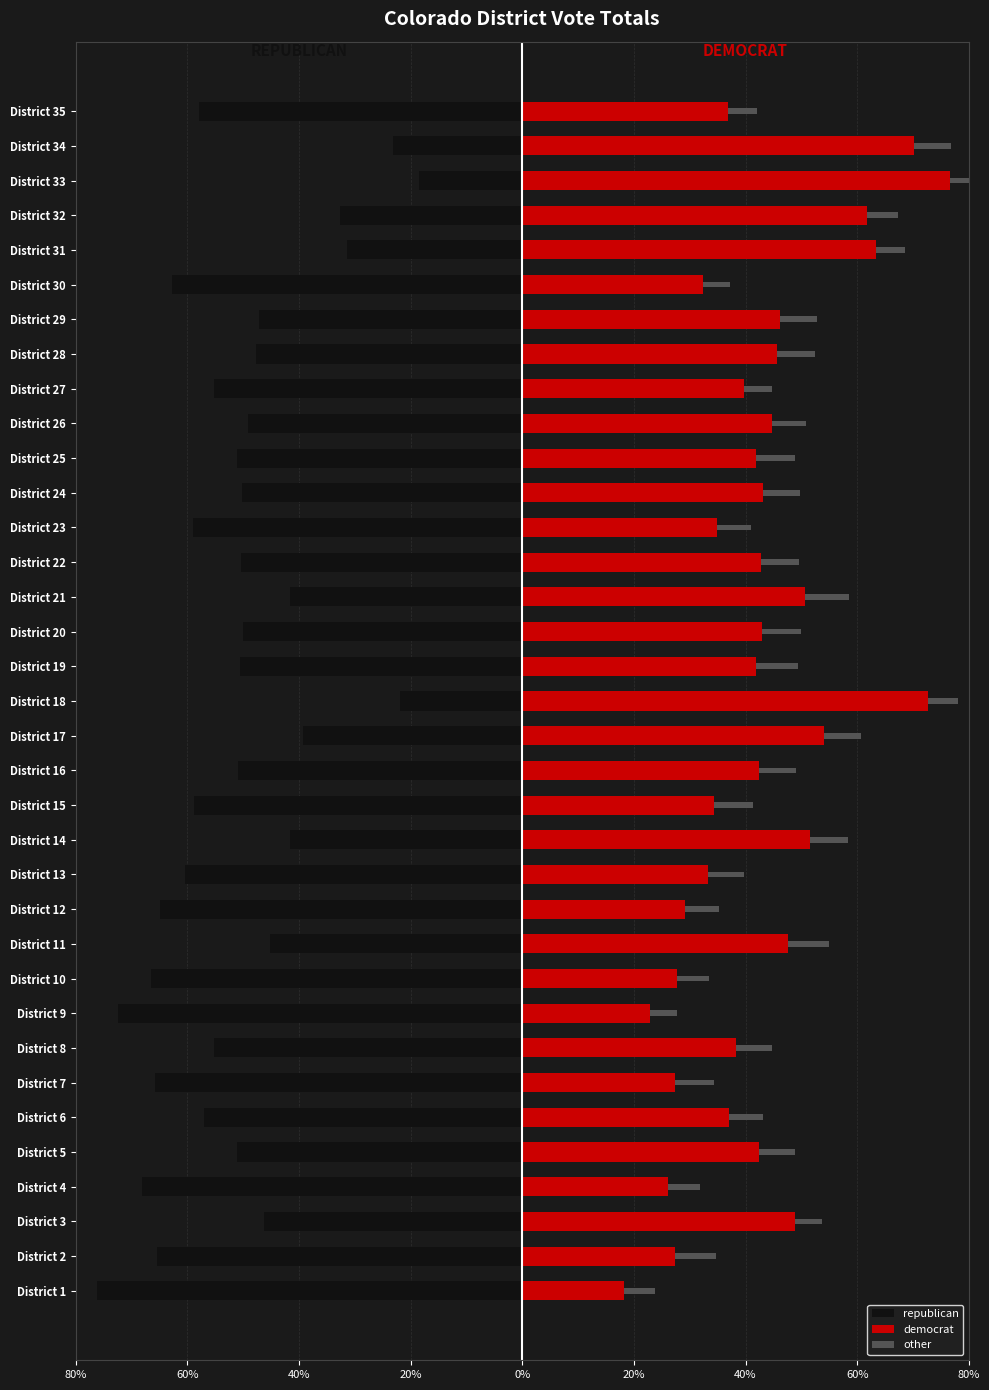

How many bars are there in total?

105